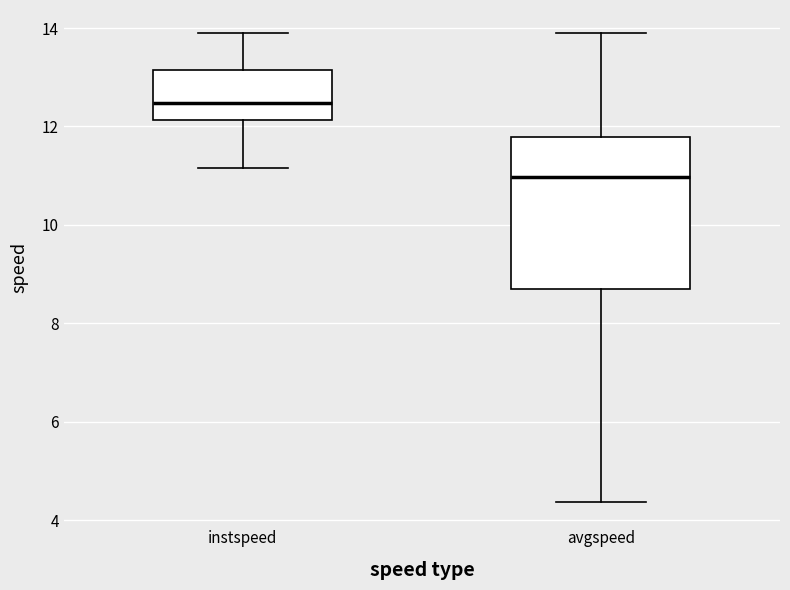

Reading left to right, transcribe this box plot: for each box, give where its median line is, the range the box spans, and where its two whiskers end, as read against the y-axis. The values are not printed on the chart, so give them approximately, as read against the axis.

instspeed: median 12.4, box 12.2 to 13.2, whiskers 11.2 to 13.8
avgspeed: median 11.0, box 8.8 to 11.8, whiskers 4.4 to 13.8